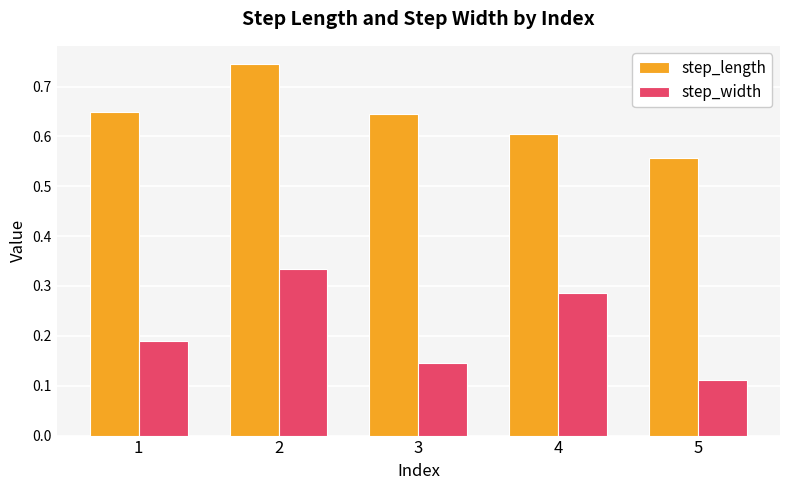

What is the difference between the highest and lowest values at 3?

0.5